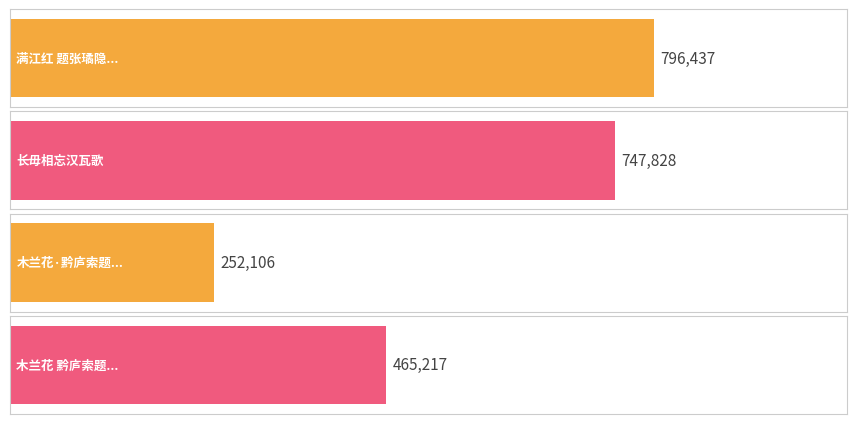

What is the change in value from 长毋相忘汉瓦歌 to 木兰花·黔庐索题汉赵飞燕长毋相忘玉印?

-495722